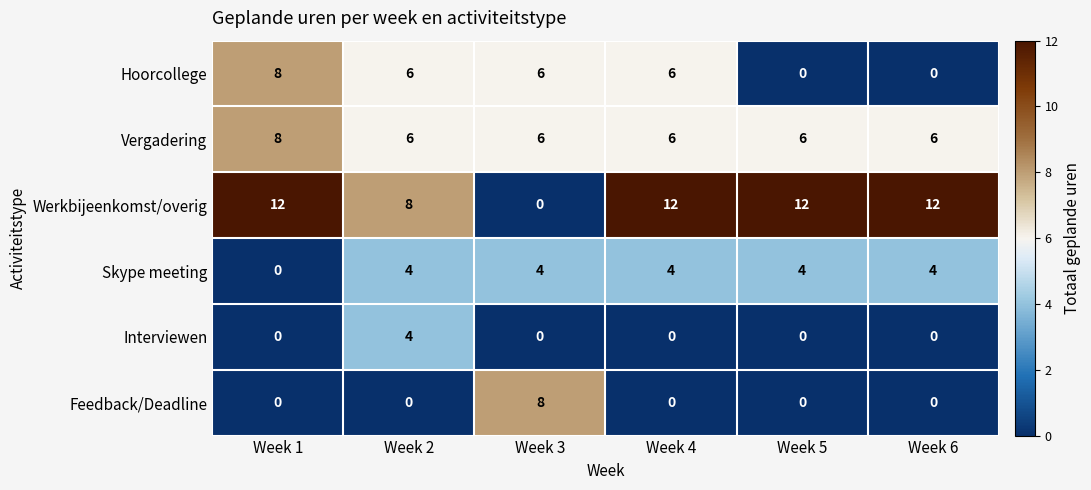

At how many categories does at least one series exceed 5?

6